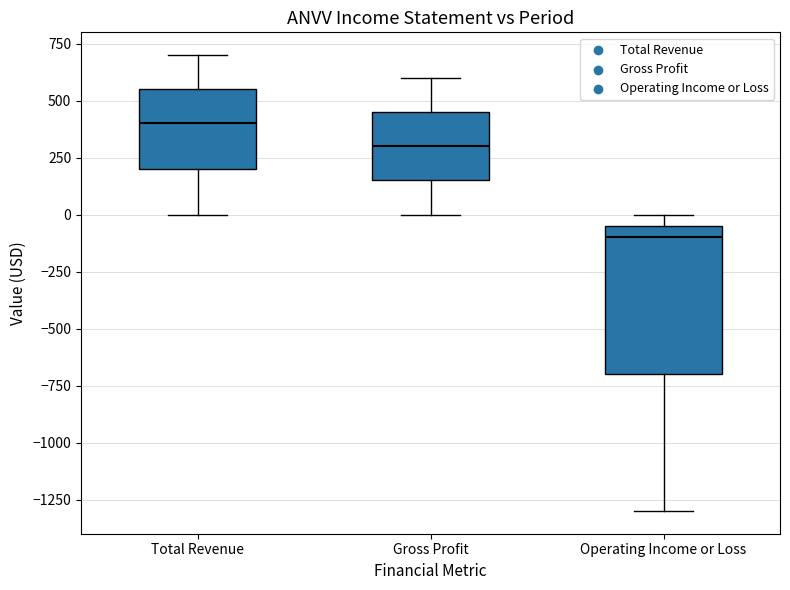

Reading left to right, read every box against the y-axis: the position of its median line, the range the box covers, and the ends of its whiskers. The values are not printed on the chart, so give them approximately, as read against the axis.

Total Revenue: median 400, box 200 to 550, whiskers 0 to 700
Gross Profit: median 300, box 150 to 450, whiskers 0 to 600
Operating Income or Loss: median -100, box -700 to -50, whiskers -1300 to 0